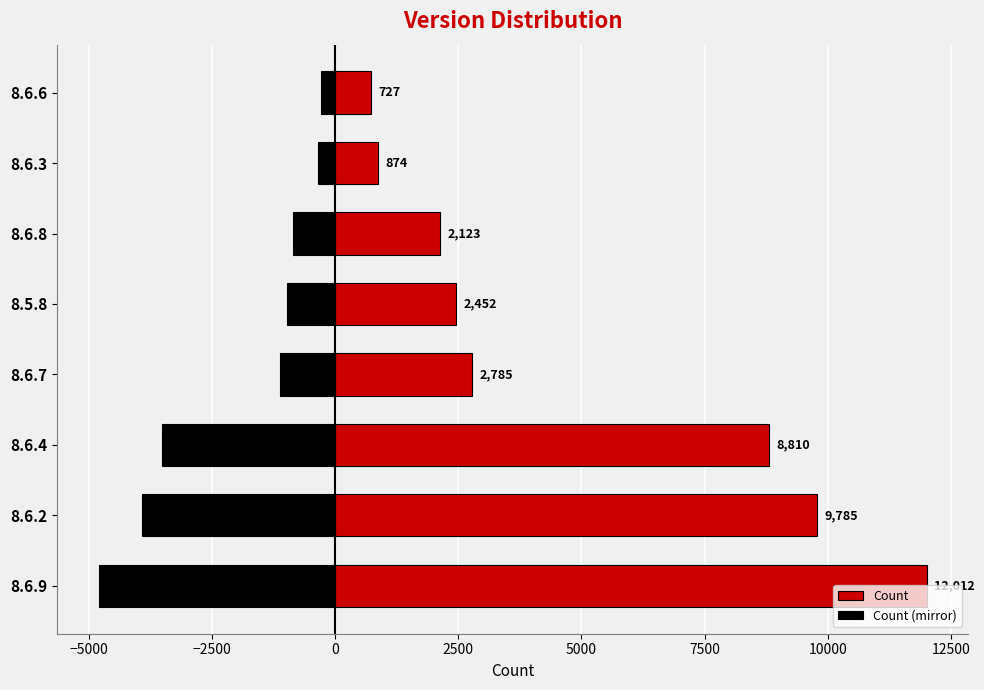

The Count series shows 3132.4 at 8.6.4. True or false?

False